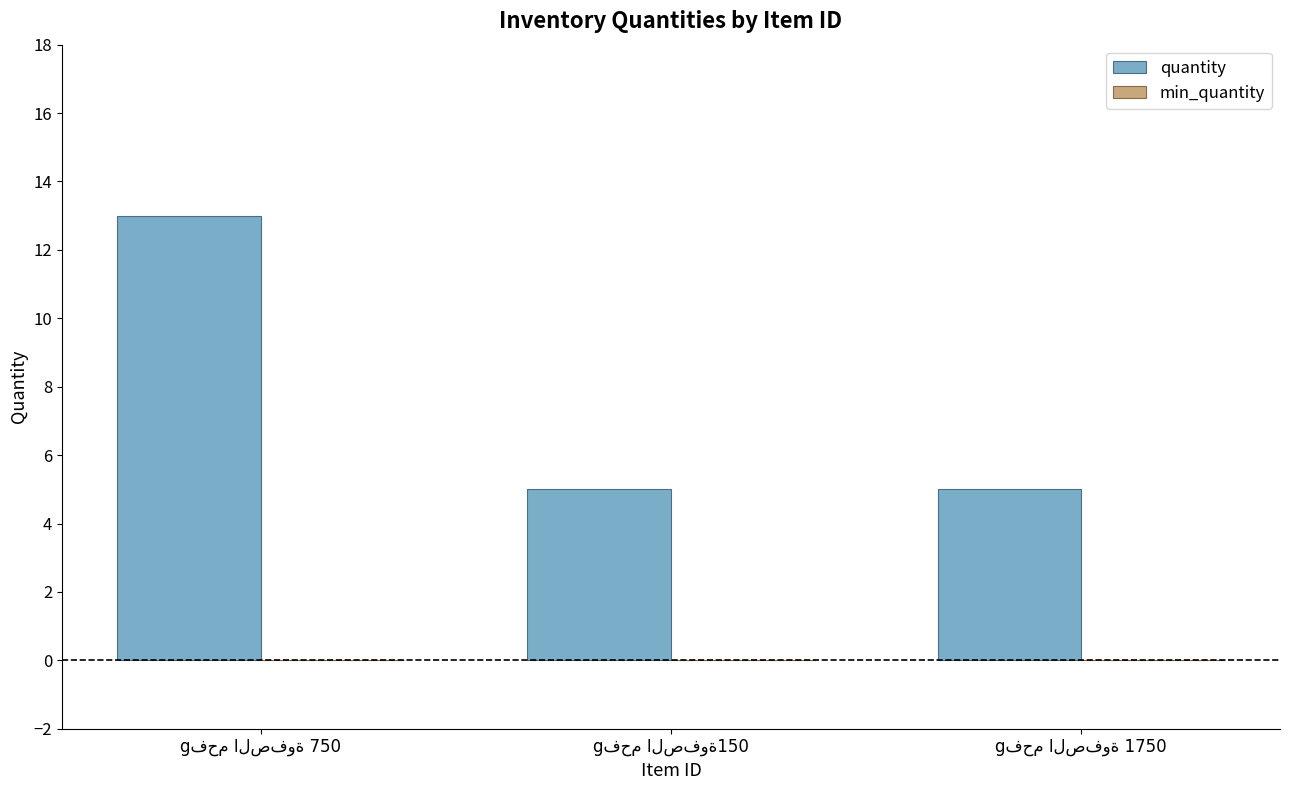

What is the value of the 3rd bar from the left?

5